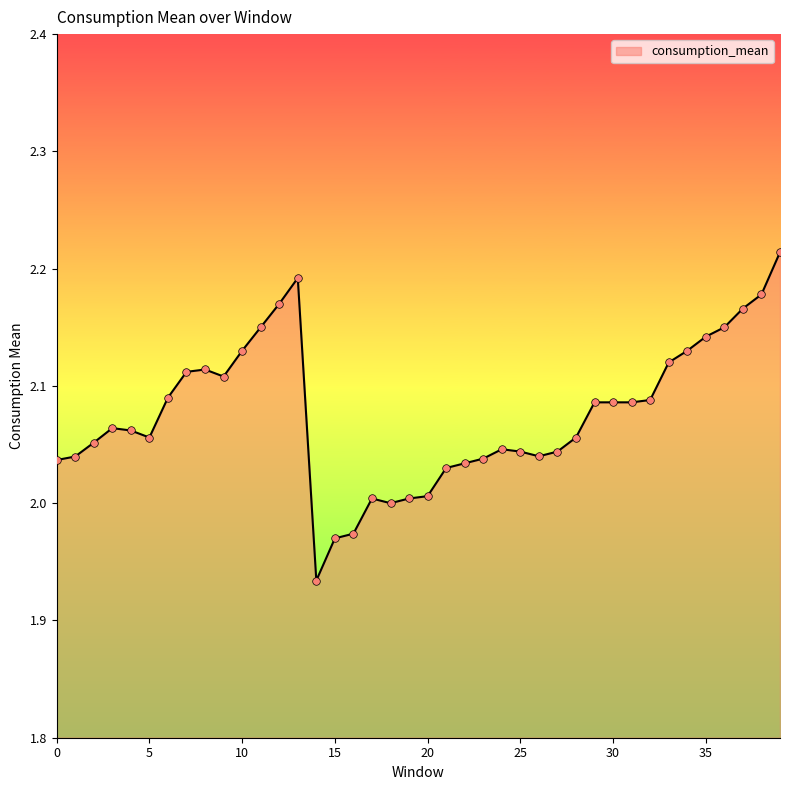

What is the difference between the maximum and minimum values?

0.3